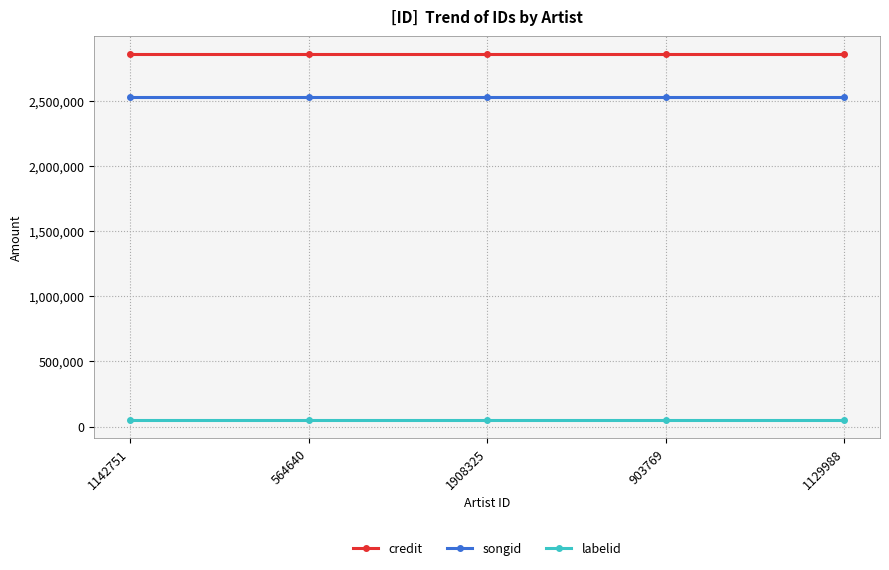

What is the minimum value for songid?

2527673